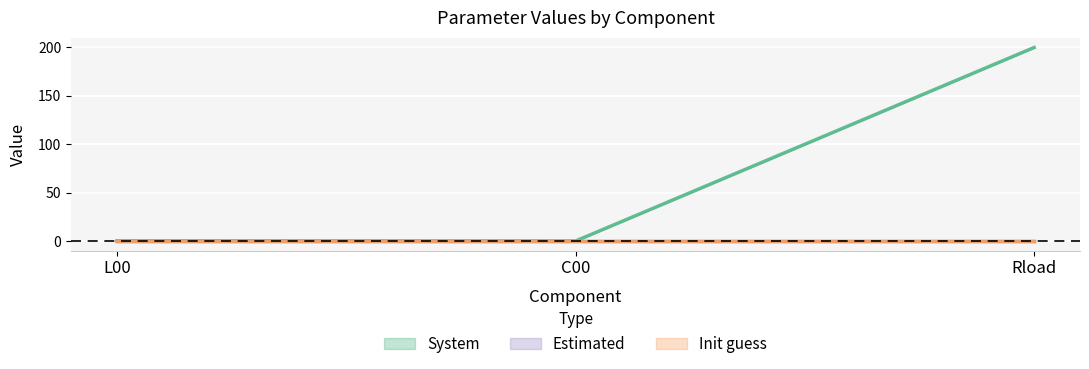

Between C00 and Rload, which series saw the biggest shift?

System